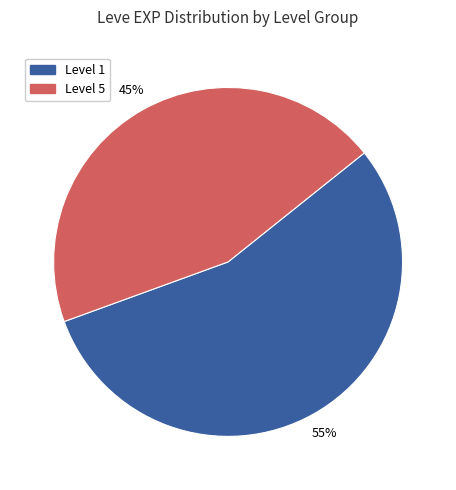

To the nearest percent, what is the difference between the largest and smallest slice percentages?

10%